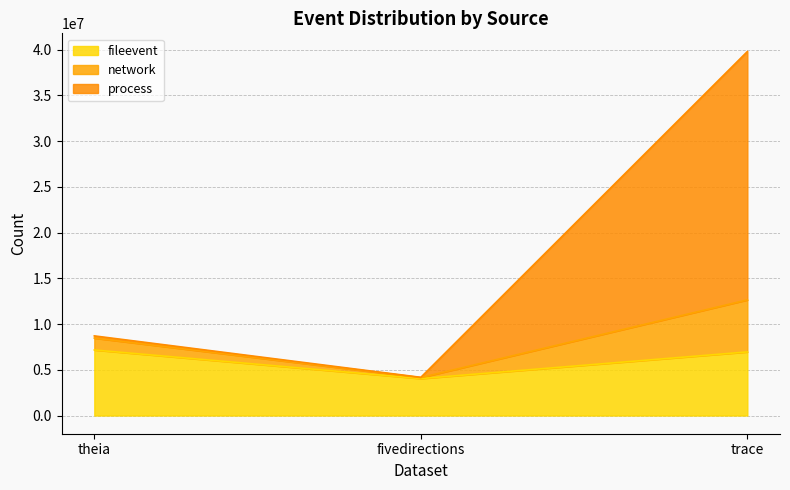

The fileevent series shows 9258005 at trace. True or false?

False